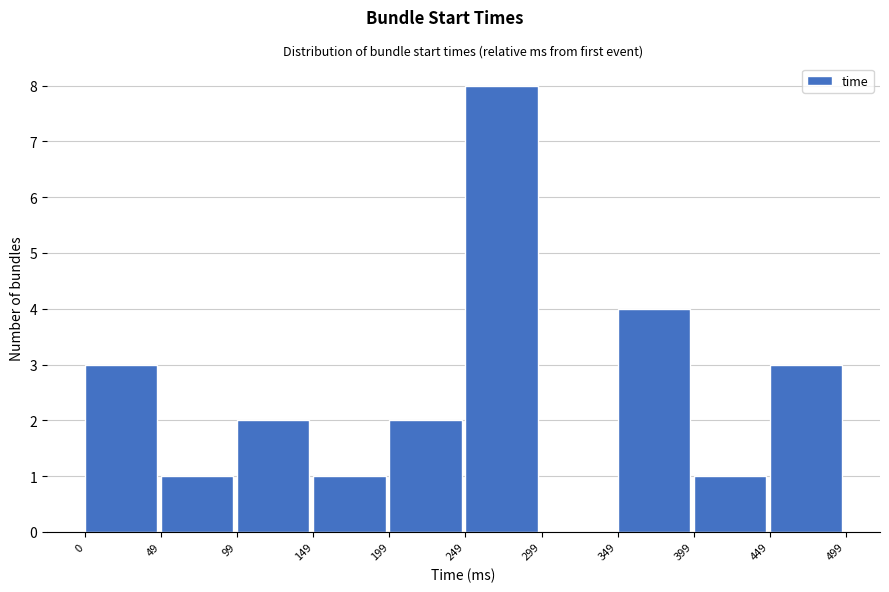

Which range on the x-axis has the tallest bar?

249 to 299